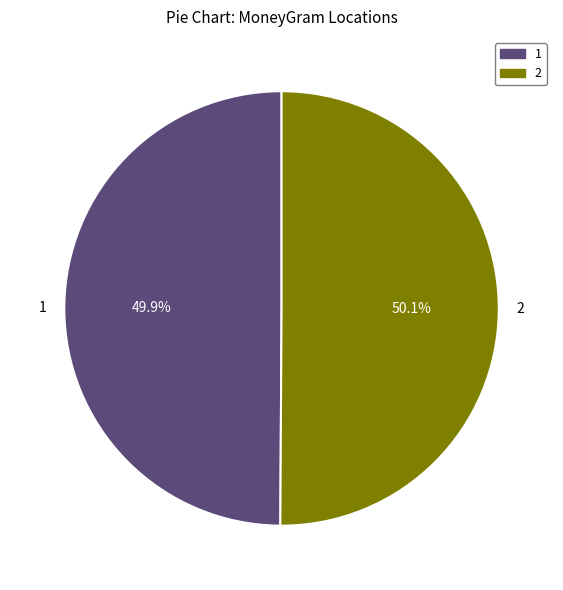

Is there a majority slice in this chart?

Yes